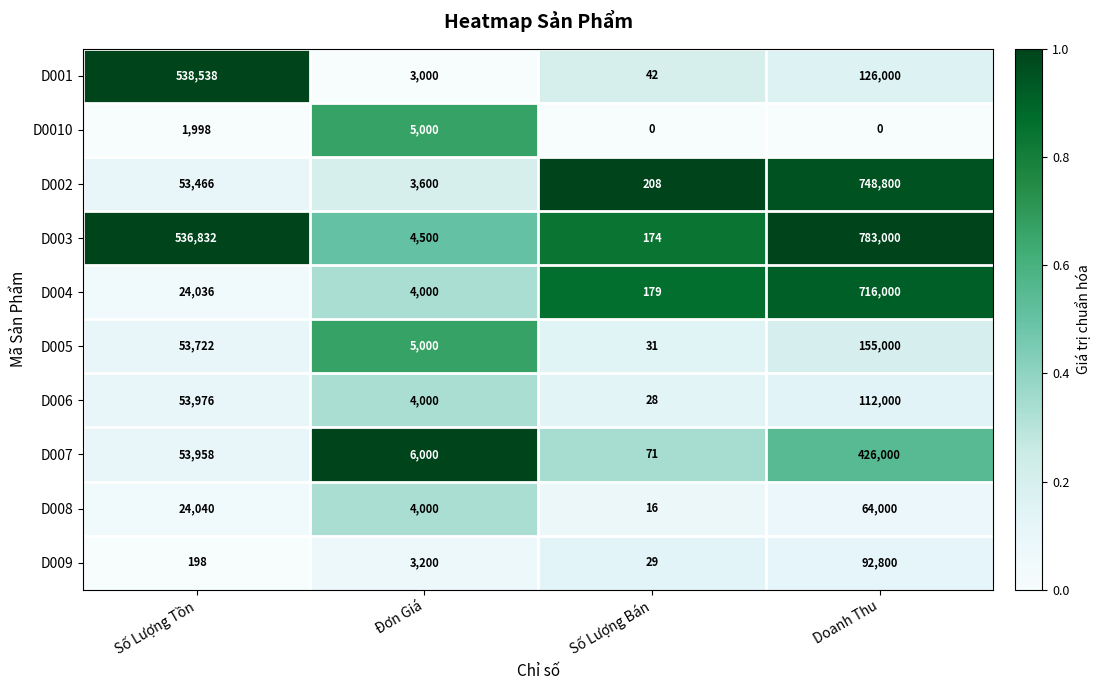

True or false: D006 has a value of 112000 at Doanh Thu.

True